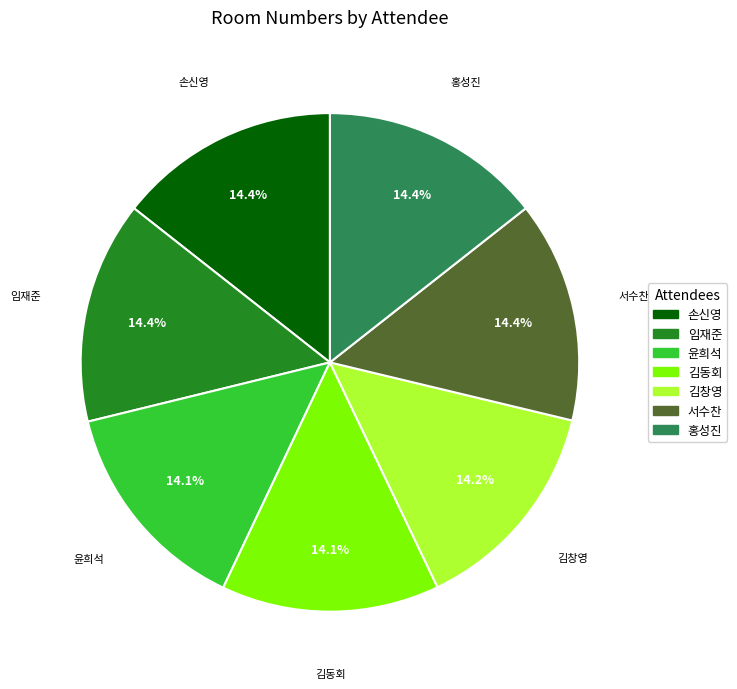

Is the sum of 홍성진 and 김동회 greater than half?

No